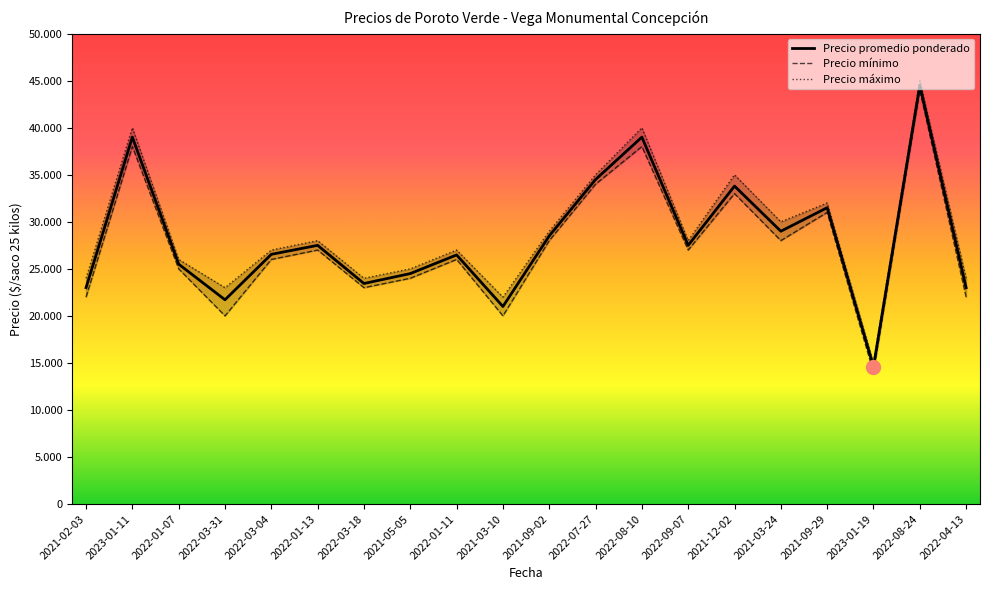

What is the value of the Precio promedio ponderado point at the 18th from the left?

14600